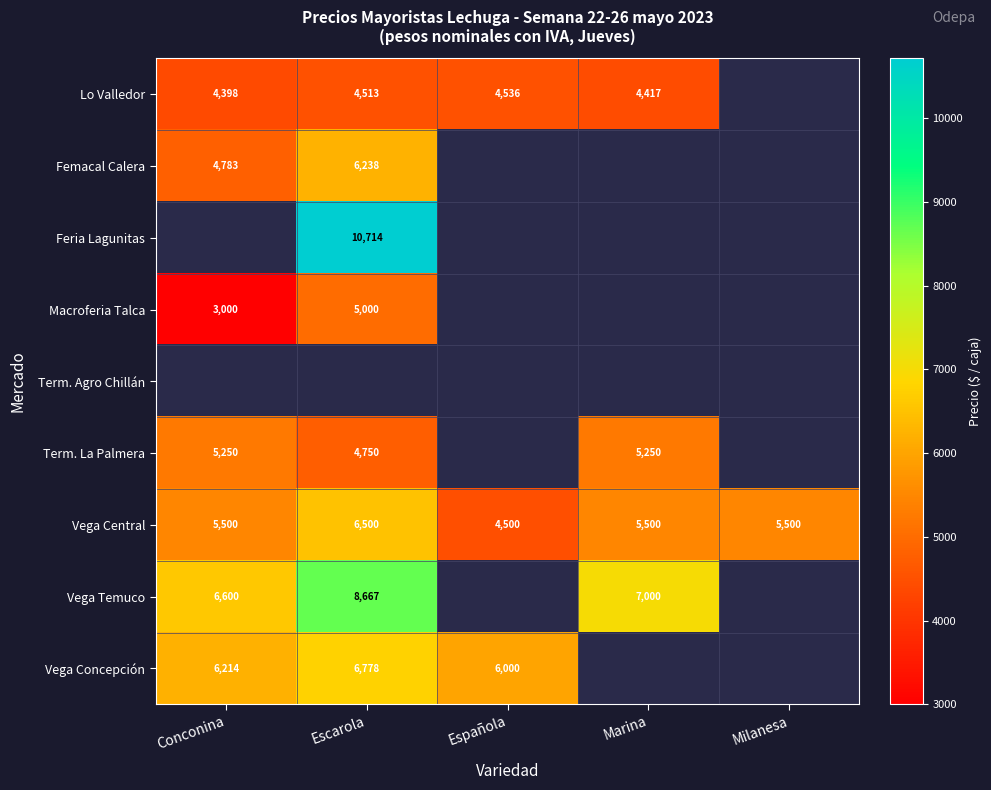

Which category has the highest value across all series?

Escarola